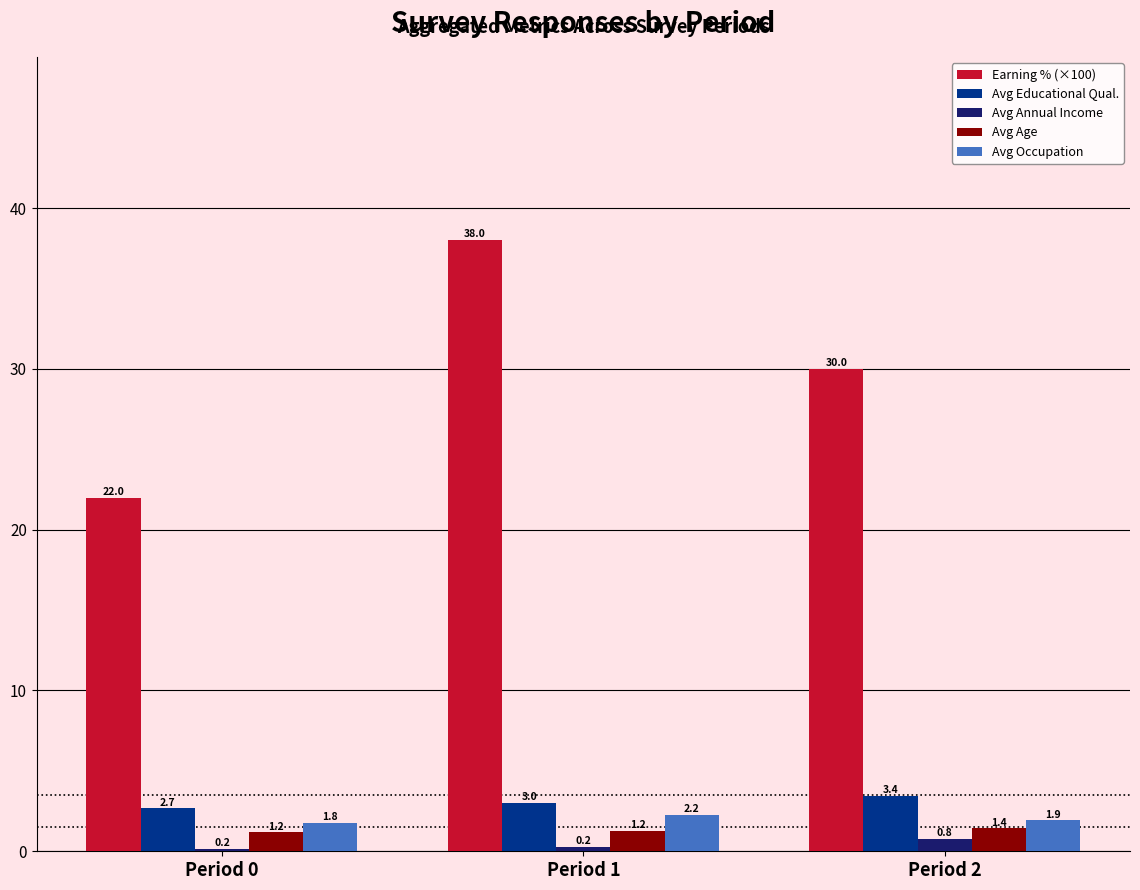

How many groups of bars are there?

3